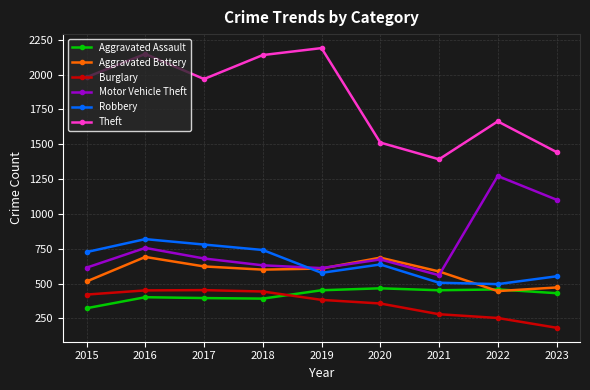

At which category is the sum across all series the highest?

2016